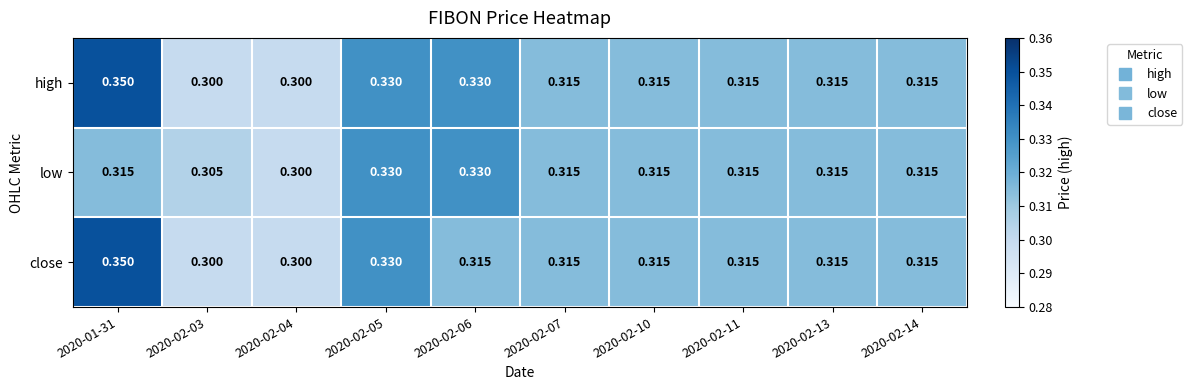

Which series has the largest total across all categories?

high